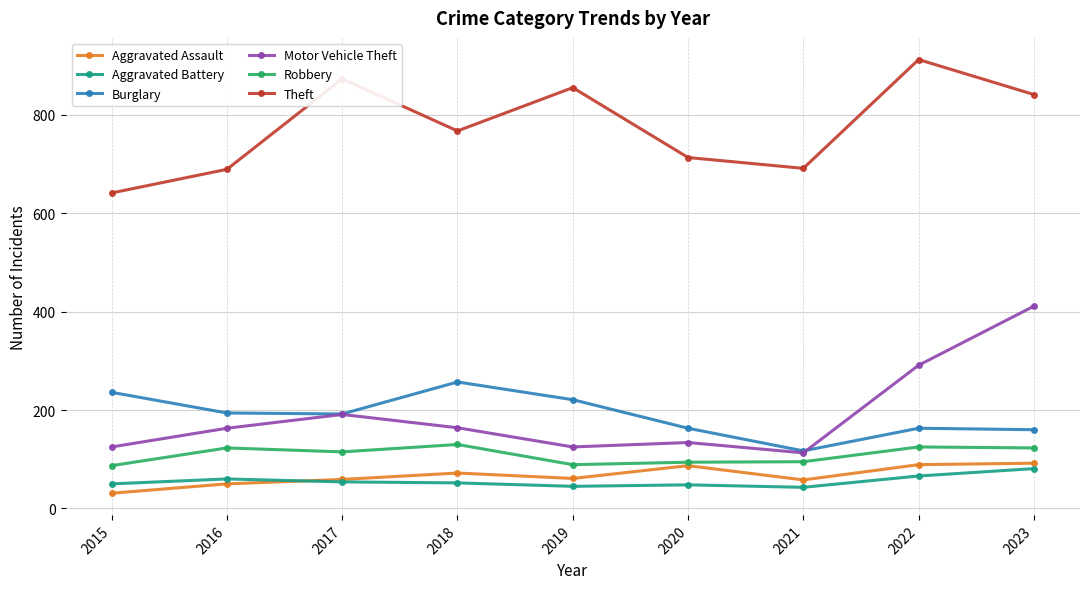

True or false: Motor Vehicle Theft has more than 0 interior local peaks.

True